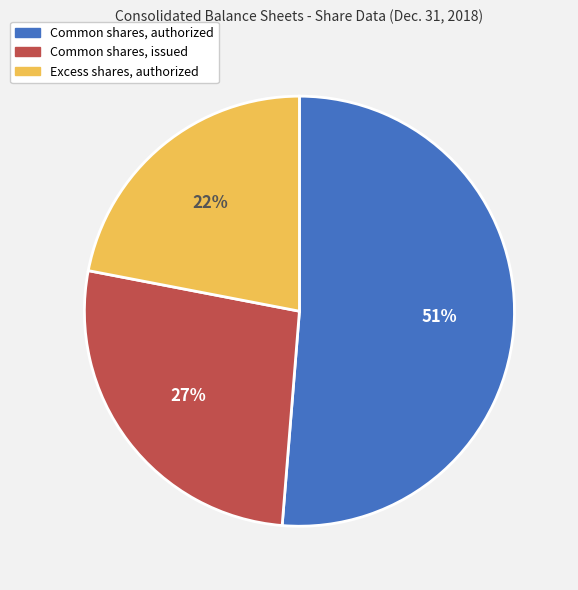

Between Common shares, issued and Excess shares, authorized, which is larger?

Common shares, issued